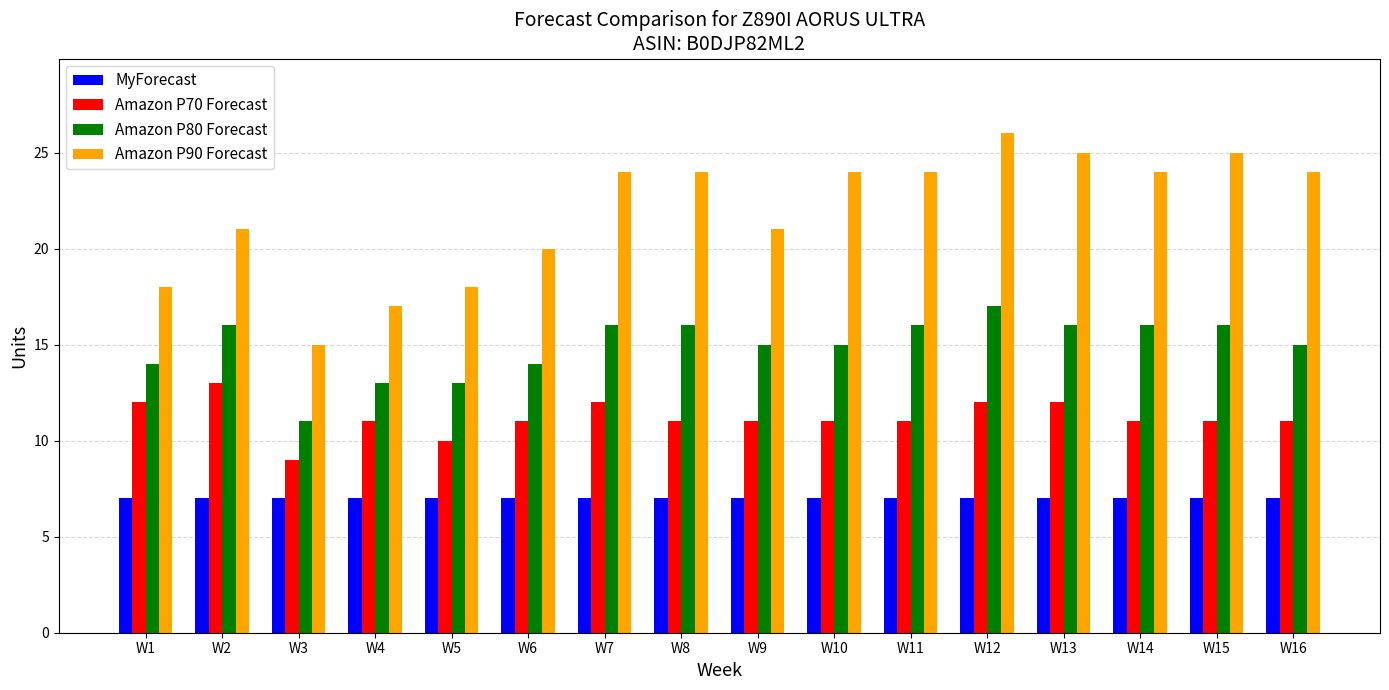

At W8, list the series in order from largest to smallest.

Amazon P90 Forecast, Amazon P80 Forecast, Amazon P70 Forecast, MyForecast